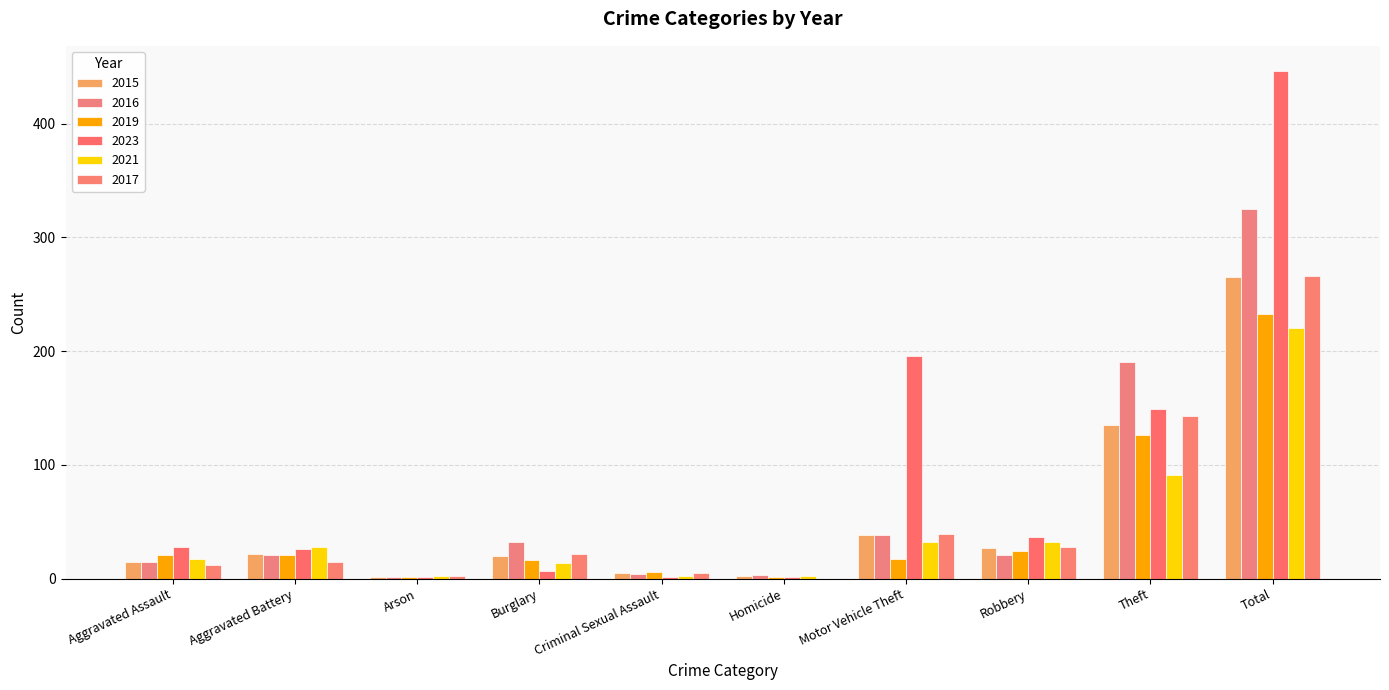

Rank the series at Aggravated Assault from lowest to highest value.

2017, 2015, 2016, 2021, 2019, 2023